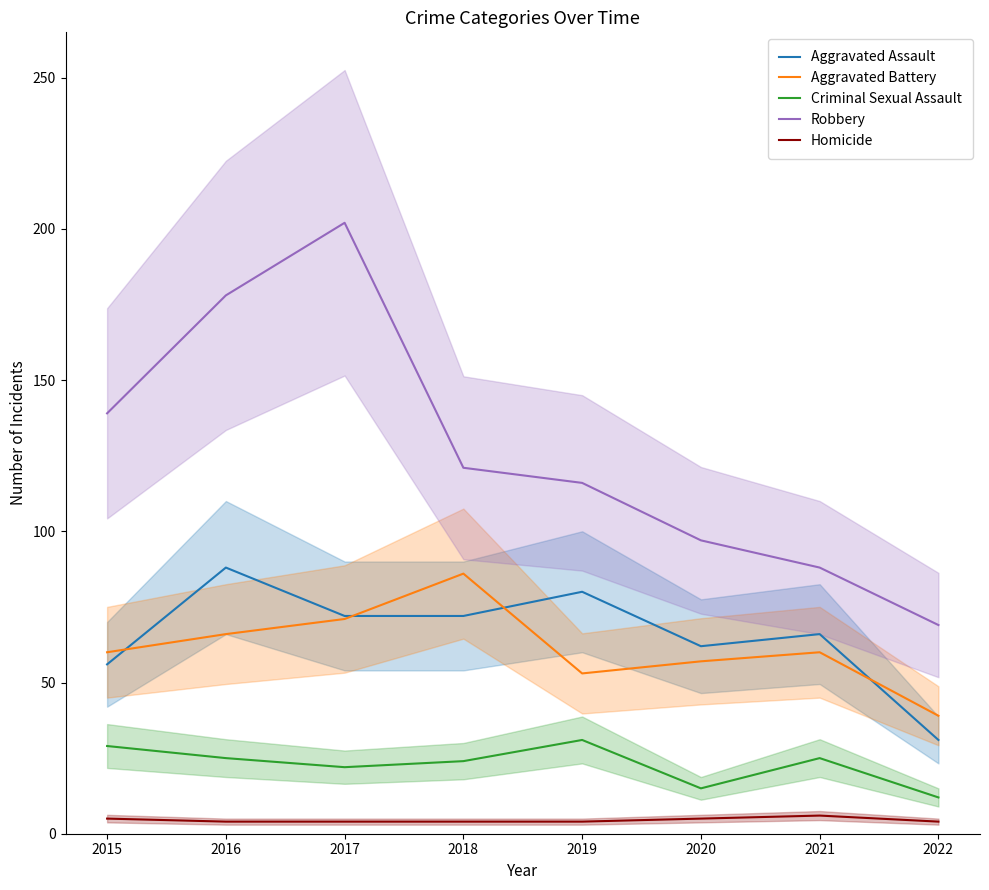

Which series changed the most between 2016 and 2019?

Robbery